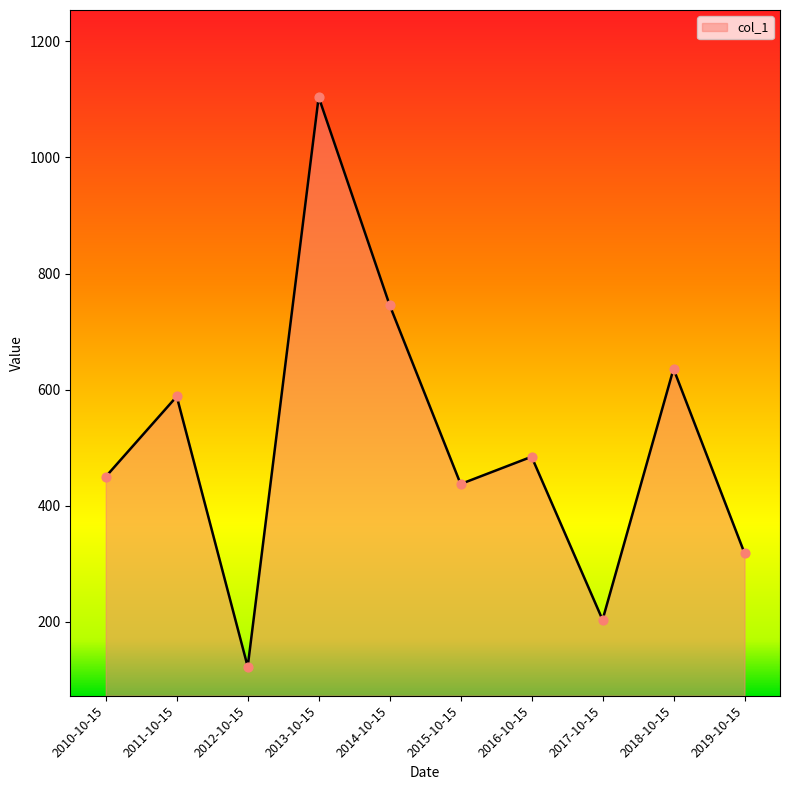

Between 2019-10-15 and 2014-10-15, which is larger?

2014-10-15